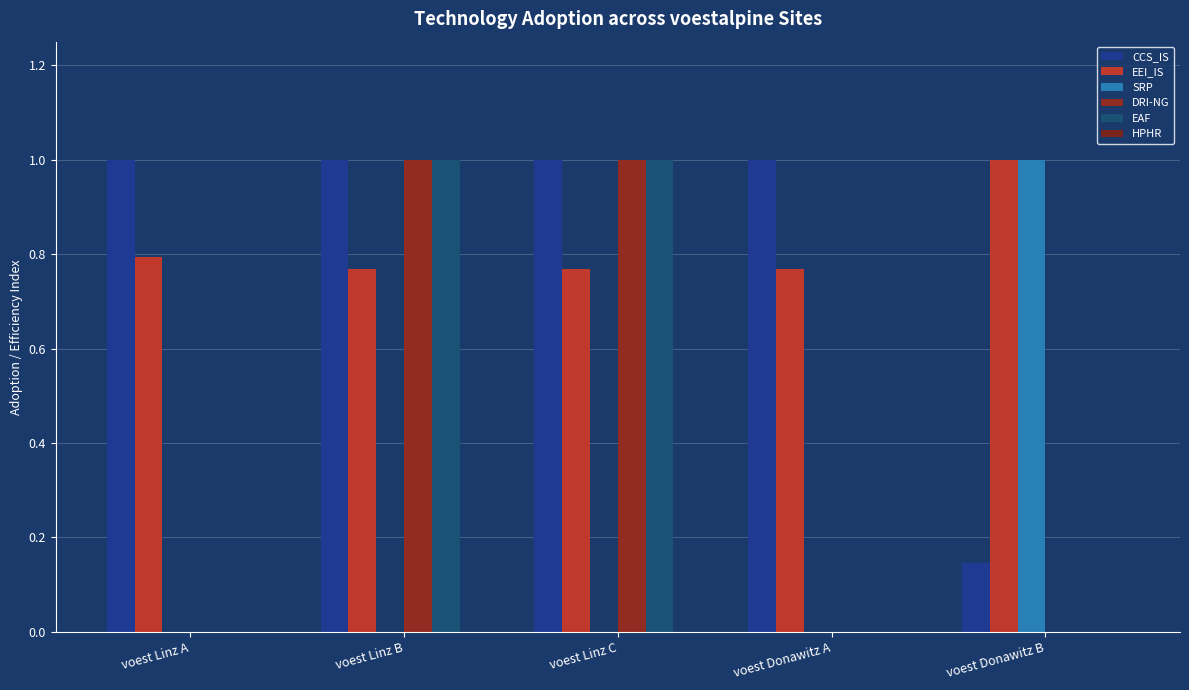

What is the sum of the CCS_IS values at voest Linz A and voest Linz B?

2.0